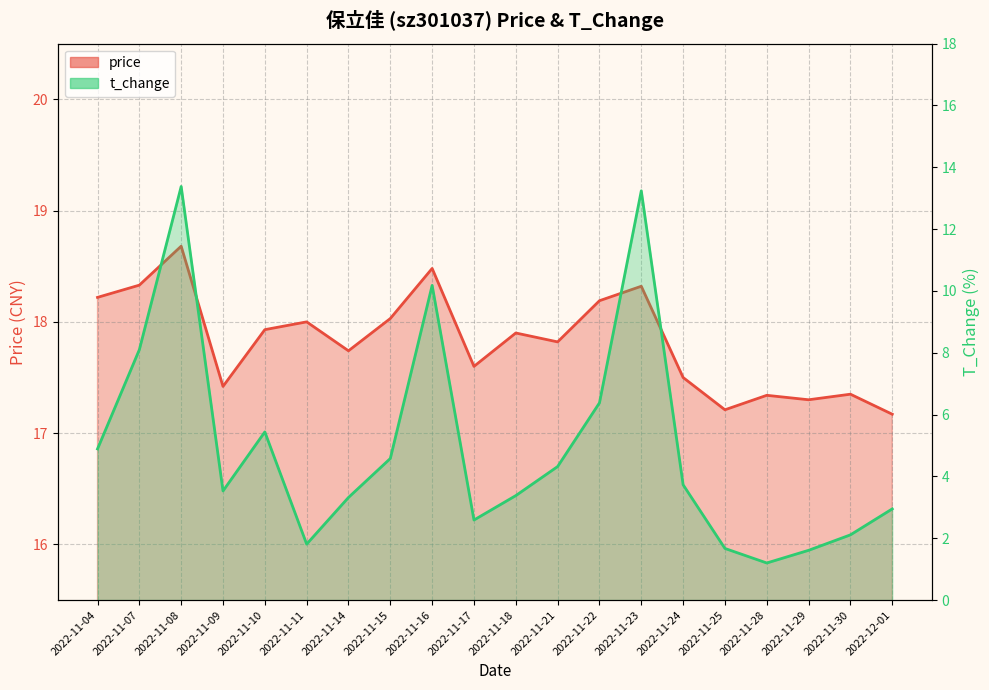

At which category does the chart reach its minimum across all series?

2022-11-28